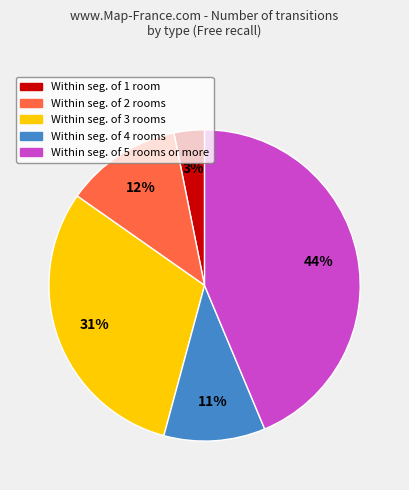

Rank the categories by value from highest to lowest.

Within seg. of 5 rooms or more, Within seg. of 3 rooms, Within seg. of 2 rooms, Within seg. of 4 rooms, Within seg. of 1 room